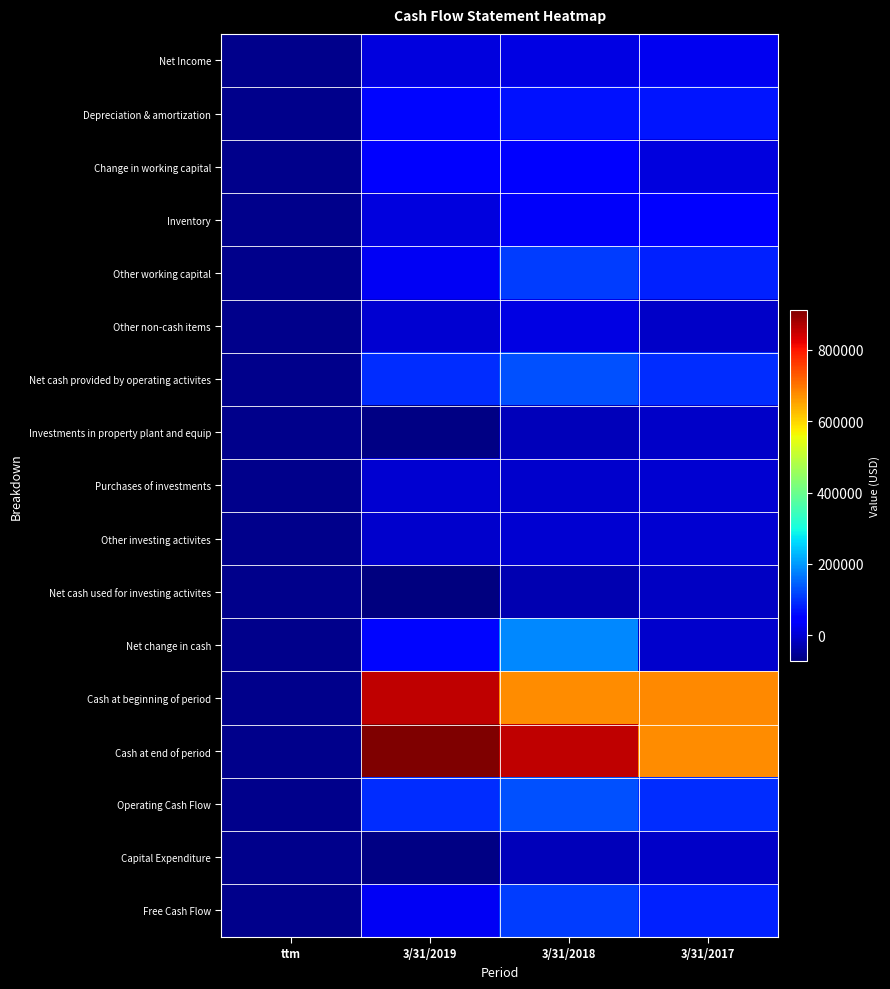

At which category is the sum across all series the highest?

3/31/2018